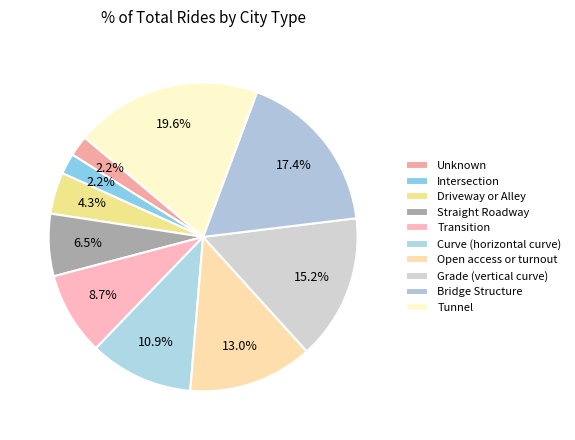

True or false: Straight Roadway accounts for 7% of the total.

True